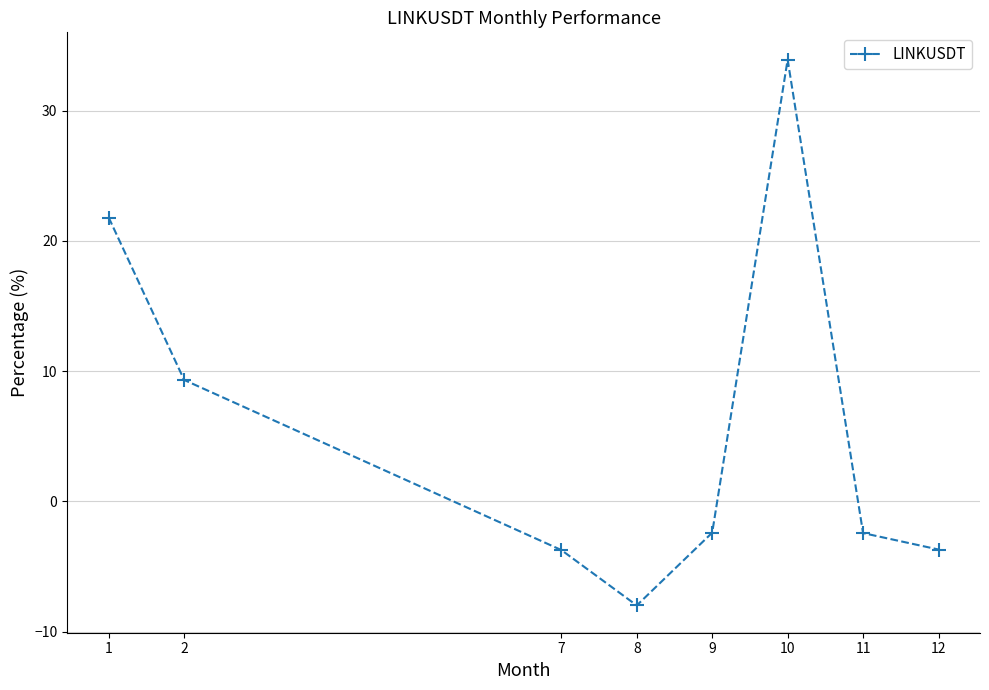

At which category does the chart reach its minimum across all series?

8